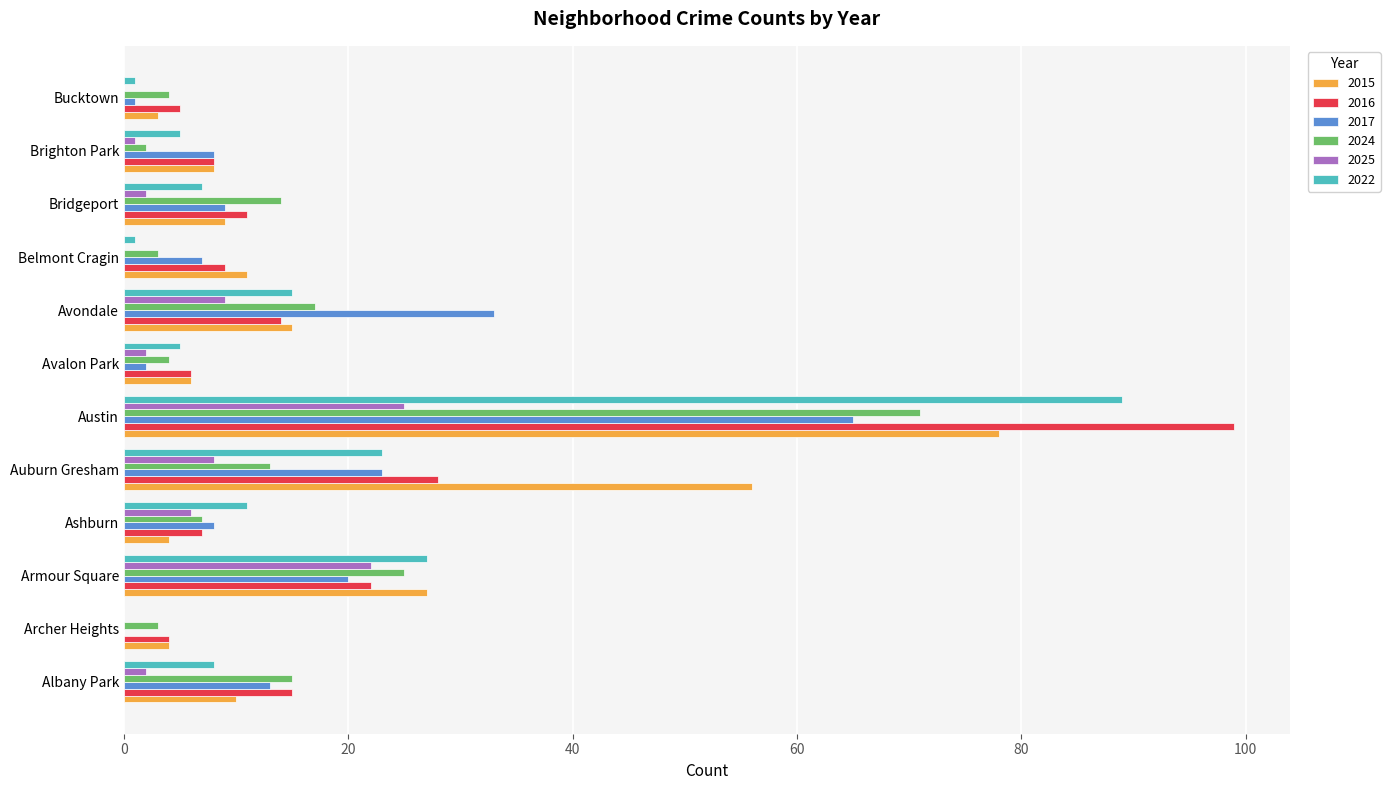

Is it true that 2017 equals 56 at Avondale?

False